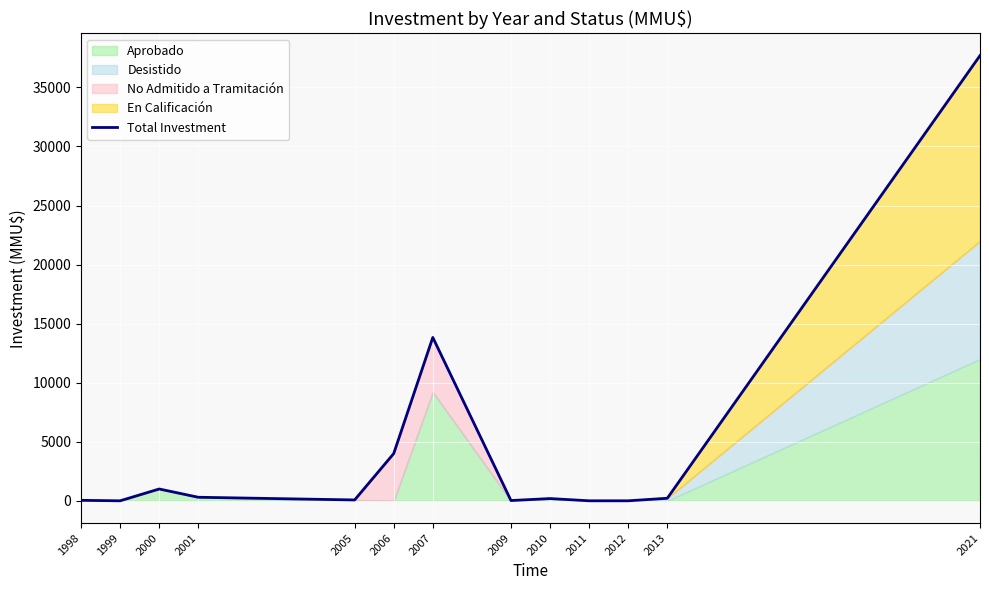

At which label does the data first exceed 190?

2000